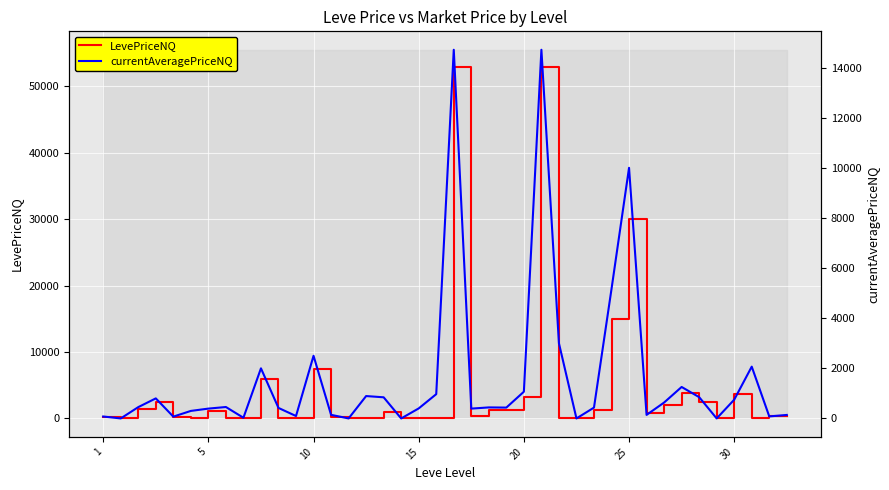

Reading left to right, list all the values displayed in this chart.

LevePriceNQ: 144.7	0.0	1366.1	2400.0	224.8	0.0	1177.1	0.0	83.0	5985.0	0.0	0.0	7498.5	148.5	0.0	60.0	945.0	0.0	0.0	0.0	52840.0	297.0	1320.0	1299.0	3200.0	52840.0	0.0	0.0	1299.0	15000.0	30000.0	846.9	1966.1	3864.0	2400.0	0.0	3625.0	0.0	378.7	418.0
currentAveragePriceNQ: 77.4	0.0	451.4	800.0	72.0	300.0	392.4	456.0	27.7	1999.2	419.2	96.3	2499.5	143.6	0.0	893.2	843.3	0.0	400.0	969.0	14710.1	392.0	440.0	433.0	1066.7	14710.1	3000.0	0.0	433.0	5166.7	10000.0	141.1	634.3	1255.6	850.0	0.0	748.2	2066.7	81.0	139.3